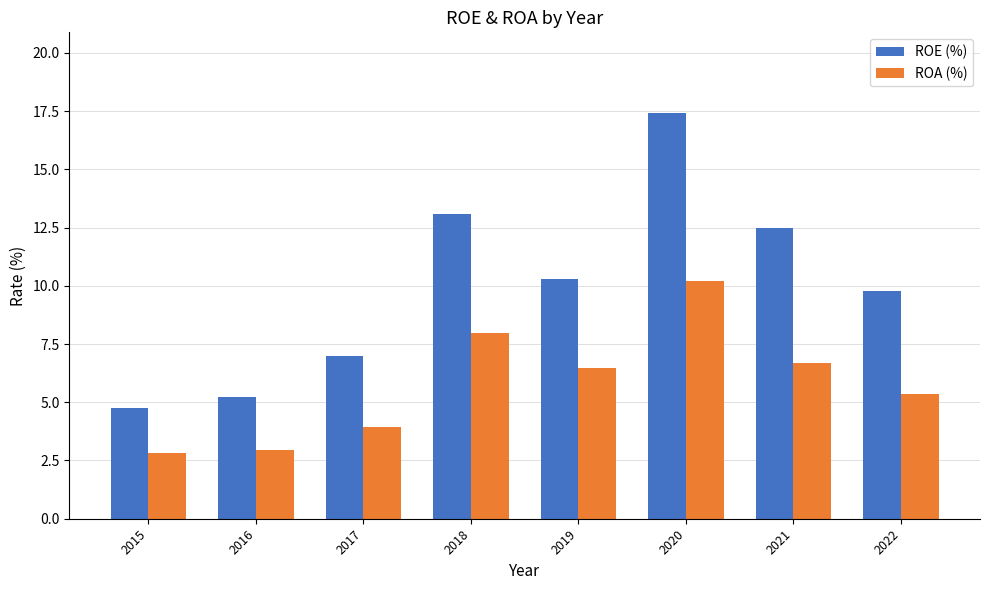

Does the chart contain stacked bars?

No